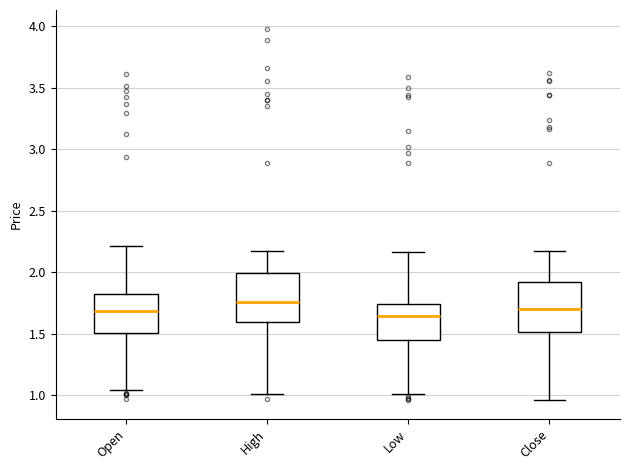

Reading left to right, read every box against the y-axis: the position of its median line, the range the box covers, and the ends of its whiskers. The values are not printed on the chart, so give them approximately, as read against the axis.

Open: median 1.70, box 1.50 to 1.80, whiskers 1.05 to 2.20
High: median 1.75, box 1.60 to 2.00, whiskers 1.00 to 2.15
Low: median 1.65, box 1.45 to 1.75, whiskers 1.00 to 2.15
Close: median 1.70, box 1.50 to 1.90, whiskers 0.95 to 2.15